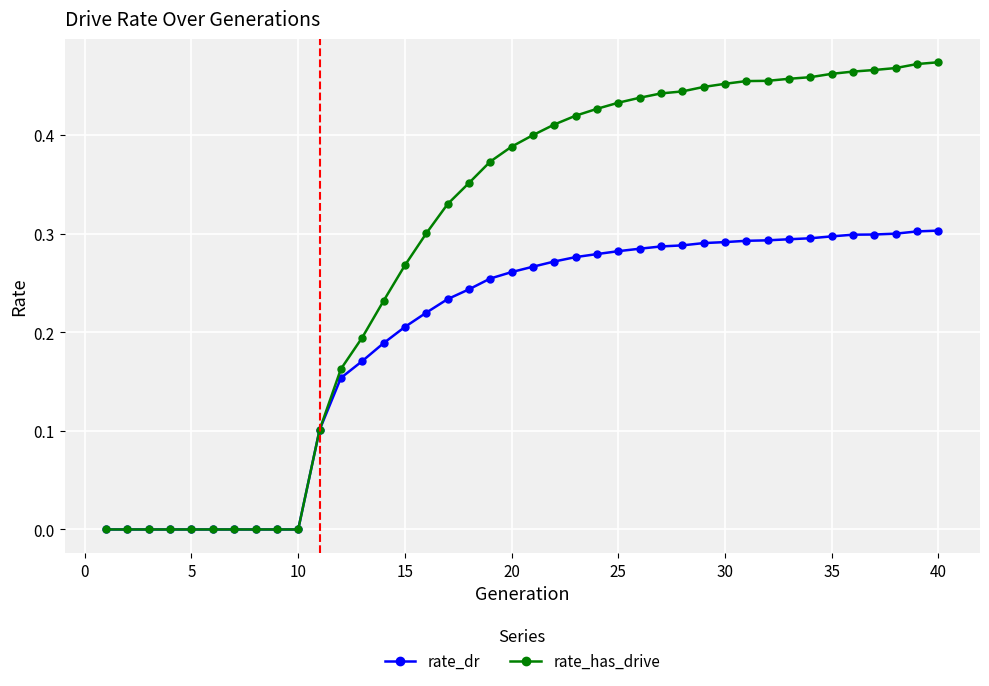

Count the number of categories in the chart.

40